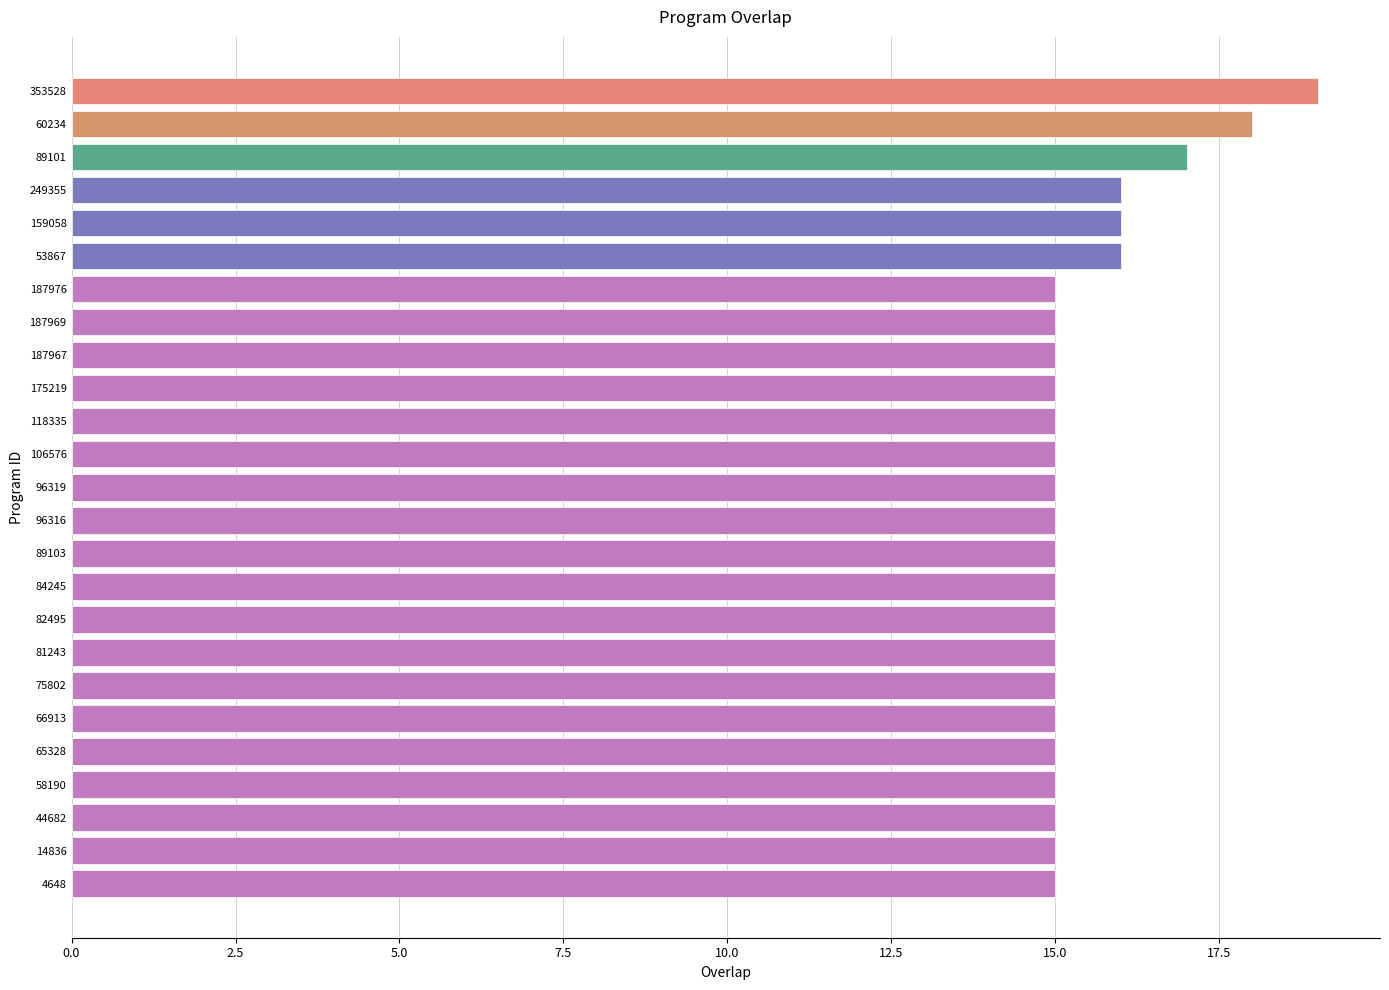

What is the difference between the second highest and second lowest values?

3